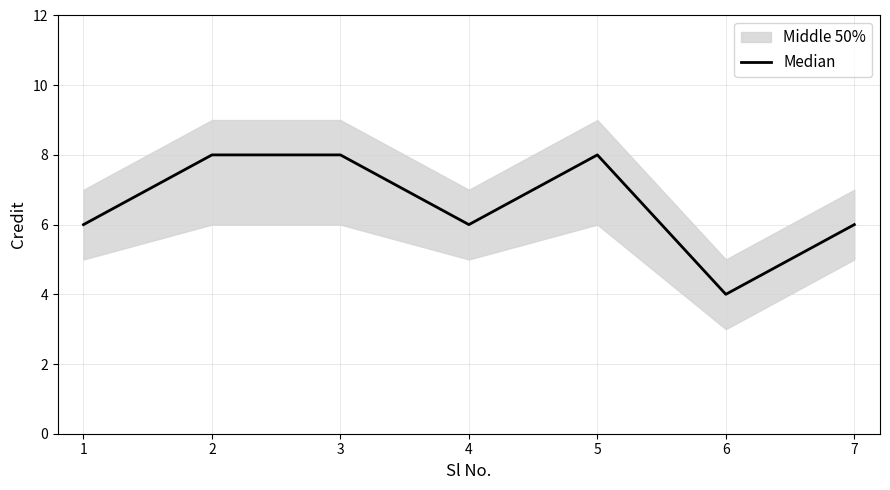

How many points are lower than both their immediate neighbors (excluding endpoints)?

2